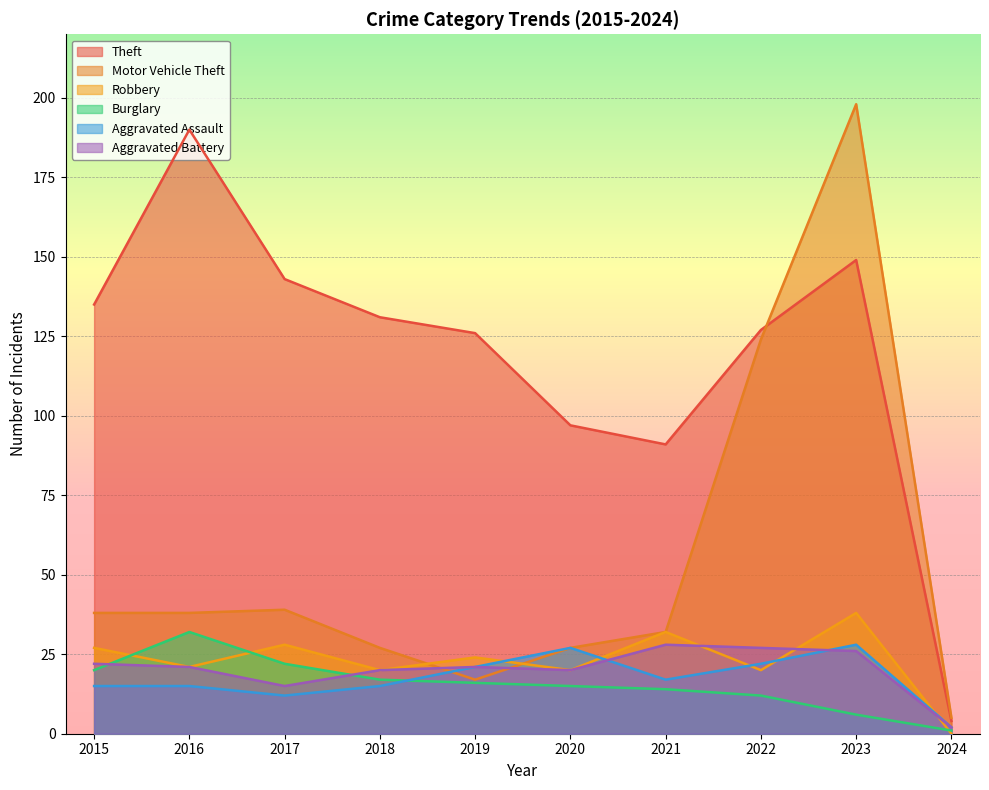

At which label does Aggravated Battery reach its minimum?

2024